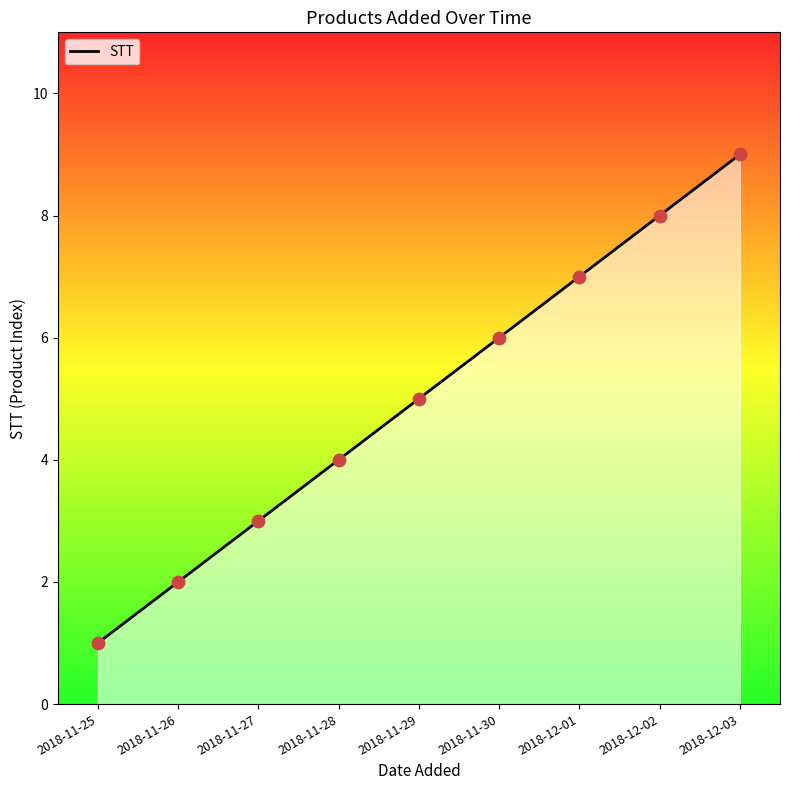

What is the change in value from 2018-11-28 to 2018-12-02?

+4